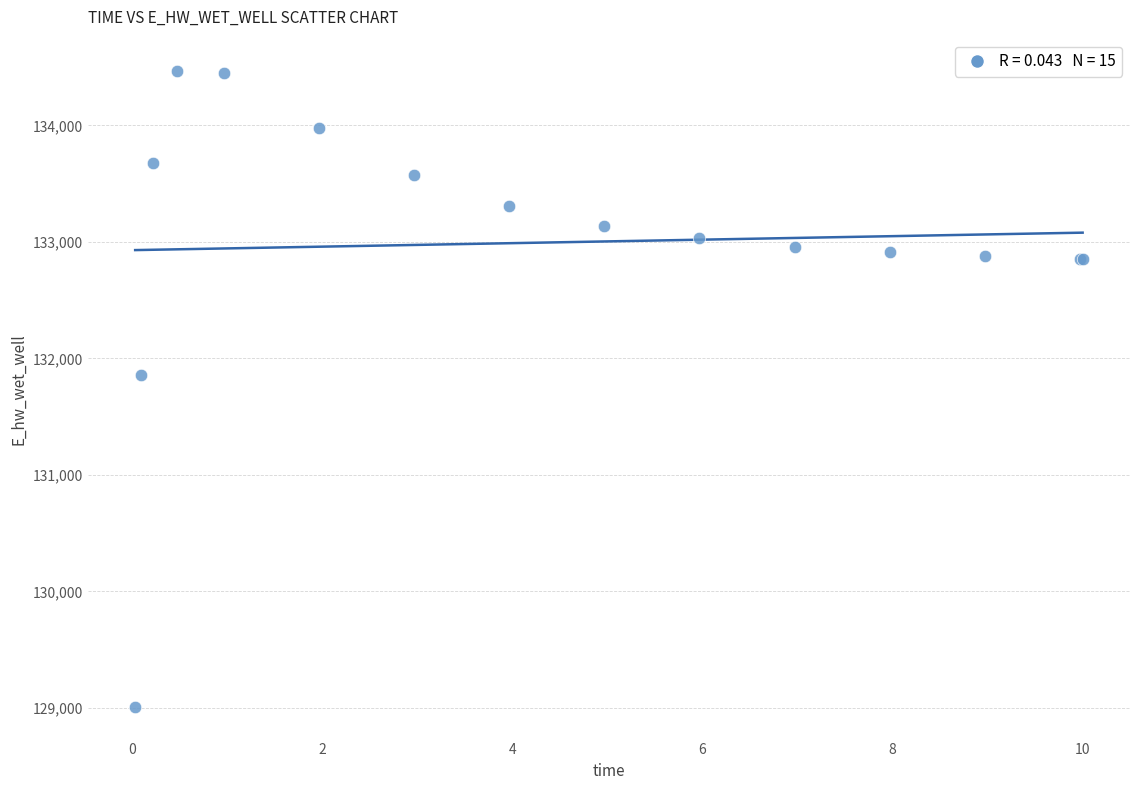

What Y value in the scatter plot is closest to 131735?

131853.7